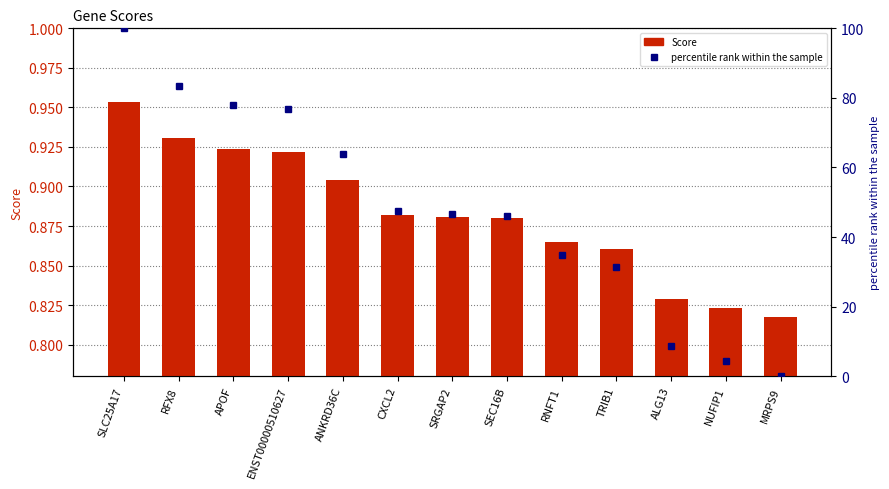

Reading left to right, extract all data points from this chart.

Score: SLC25A17=1.0	RFX8=0.9	APOF=0.9	ENST00000510627=0.9	ANKRD36C=0.9	CXCL2=0.9	SRGAP2=0.9	SEC16B=0.9	RNFT1=0.9	TRIB1=0.9	ALG13=0.8	NUFIP1=0.8	MRPS9=0.8
percentile rank within the sample: SLC25A17=100.0	RFX8=83.4	APOF=78.1	ENST00000510627=76.9	ANKRD36C=63.9	CXCL2=47.6	SRGAP2=46.5	SEC16B=46.1	RNFT1=34.8	TRIB1=31.5	ALG13=8.7	NUFIP1=4.4	MRPS9=0.0